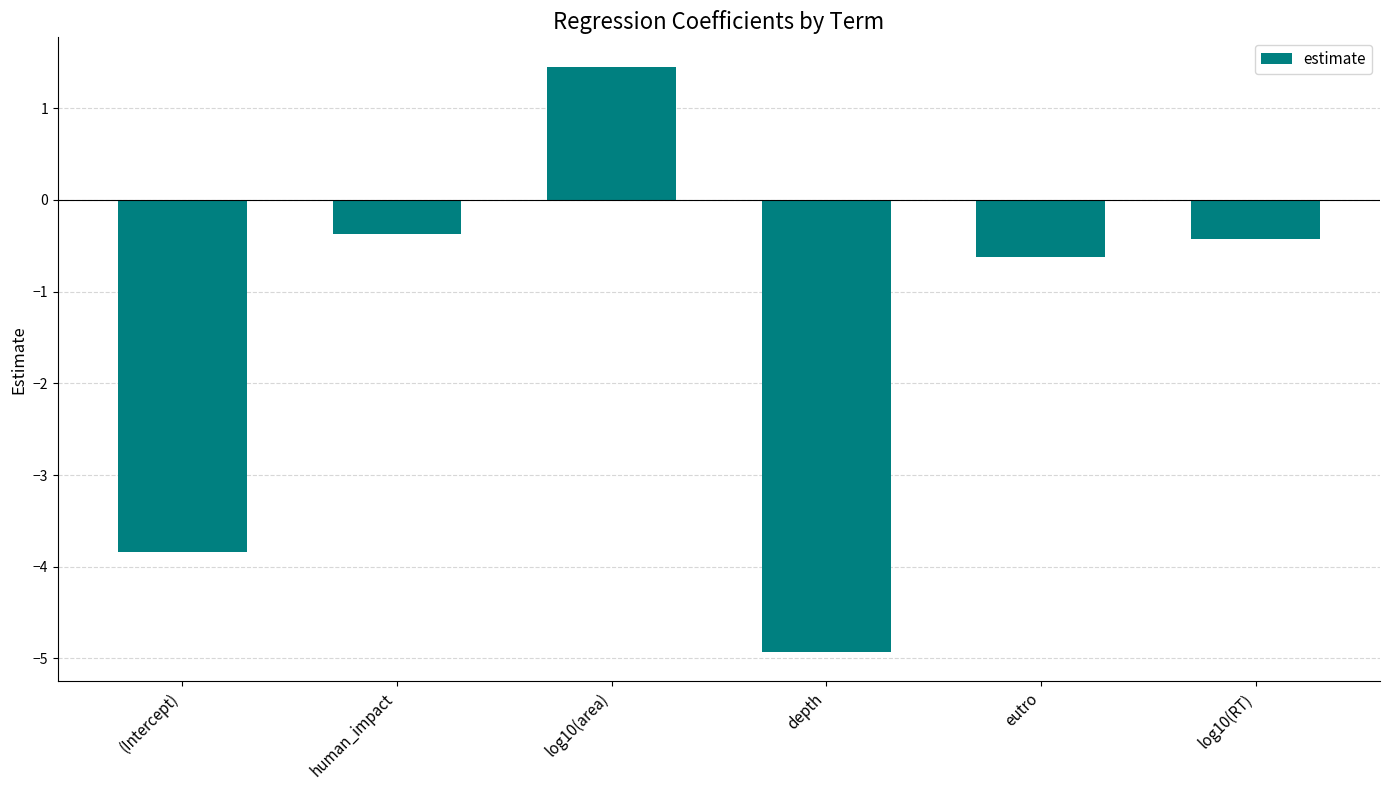

What is the greatest value displayed?

1.5